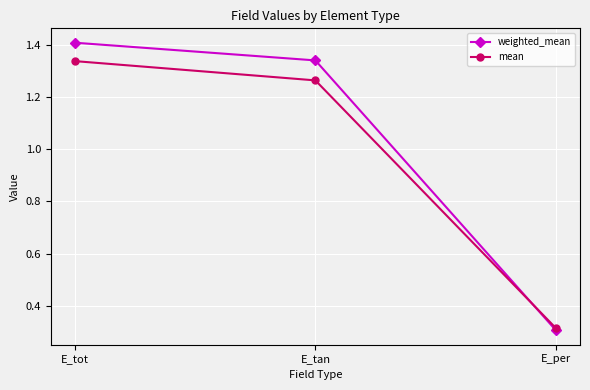

Where is weighted_mean nearest to the value 0?

E_per